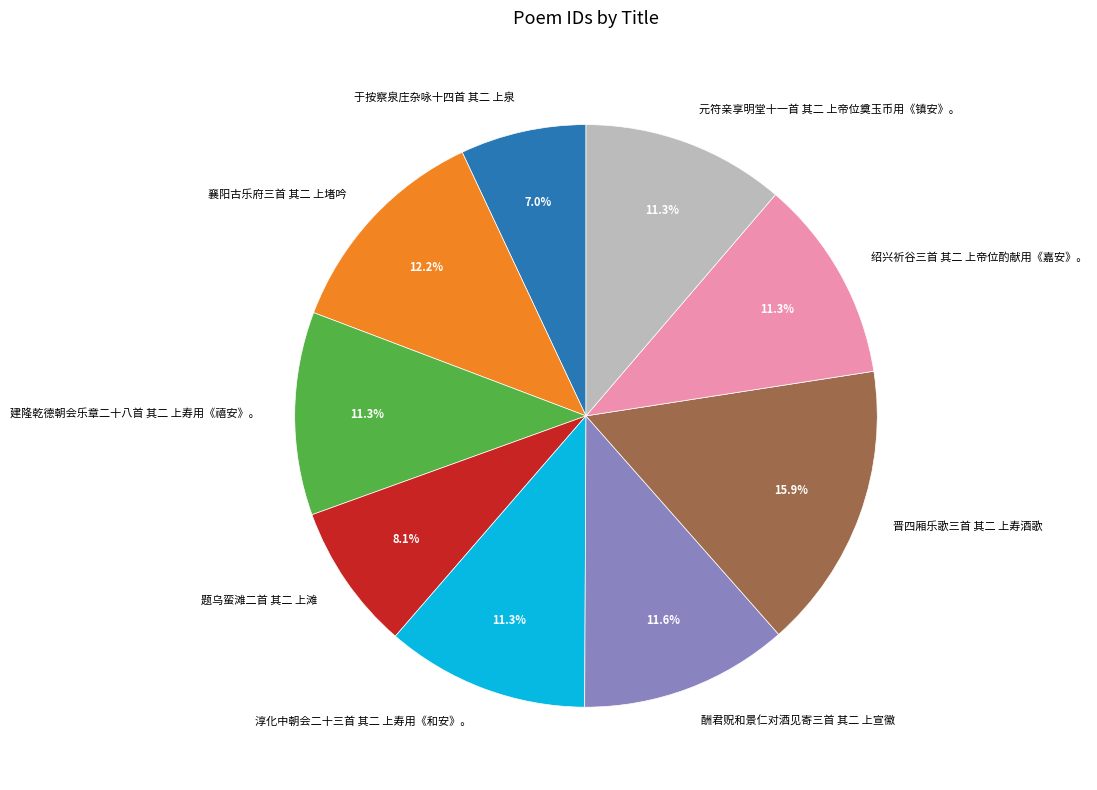

Is there a majority slice in this chart?

No